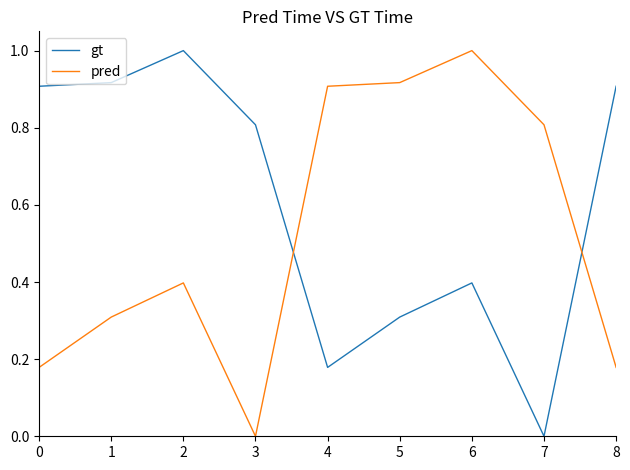

At which label does gt reach its minimum?

7